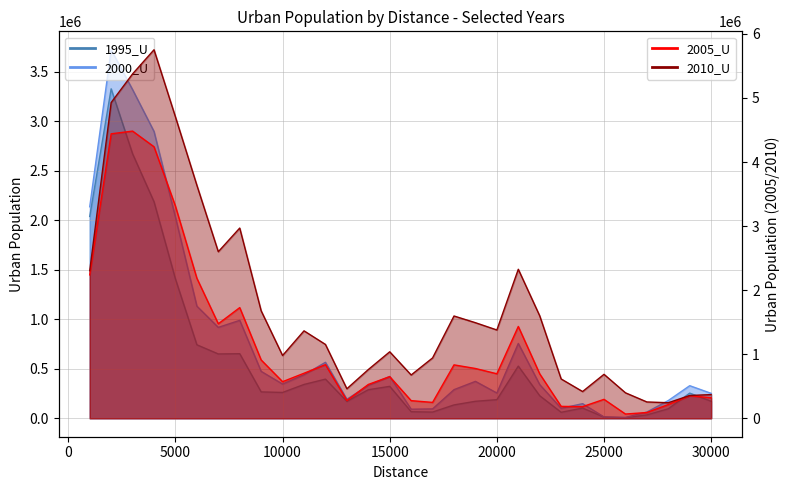

True or false: 1995_U and 2010_U cross at least once.

False